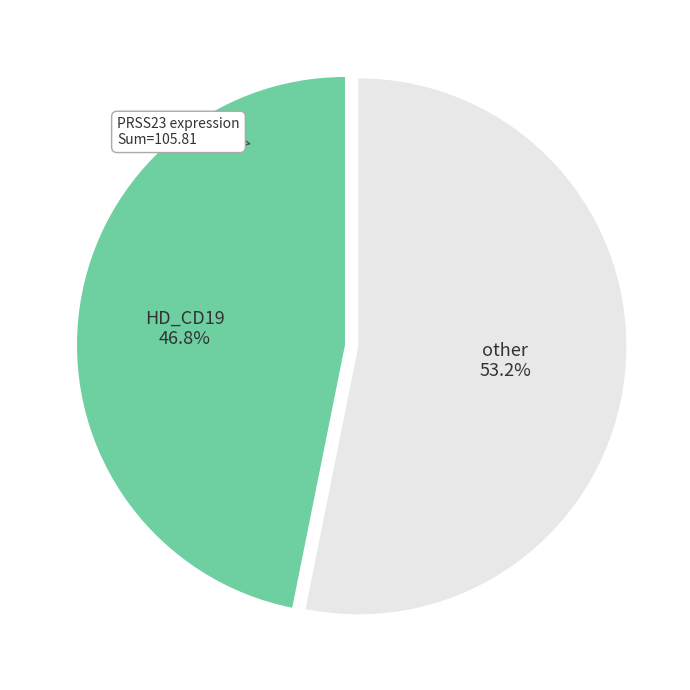

Combined, what portion of the pie is HD_CD19 and other?

100.0%